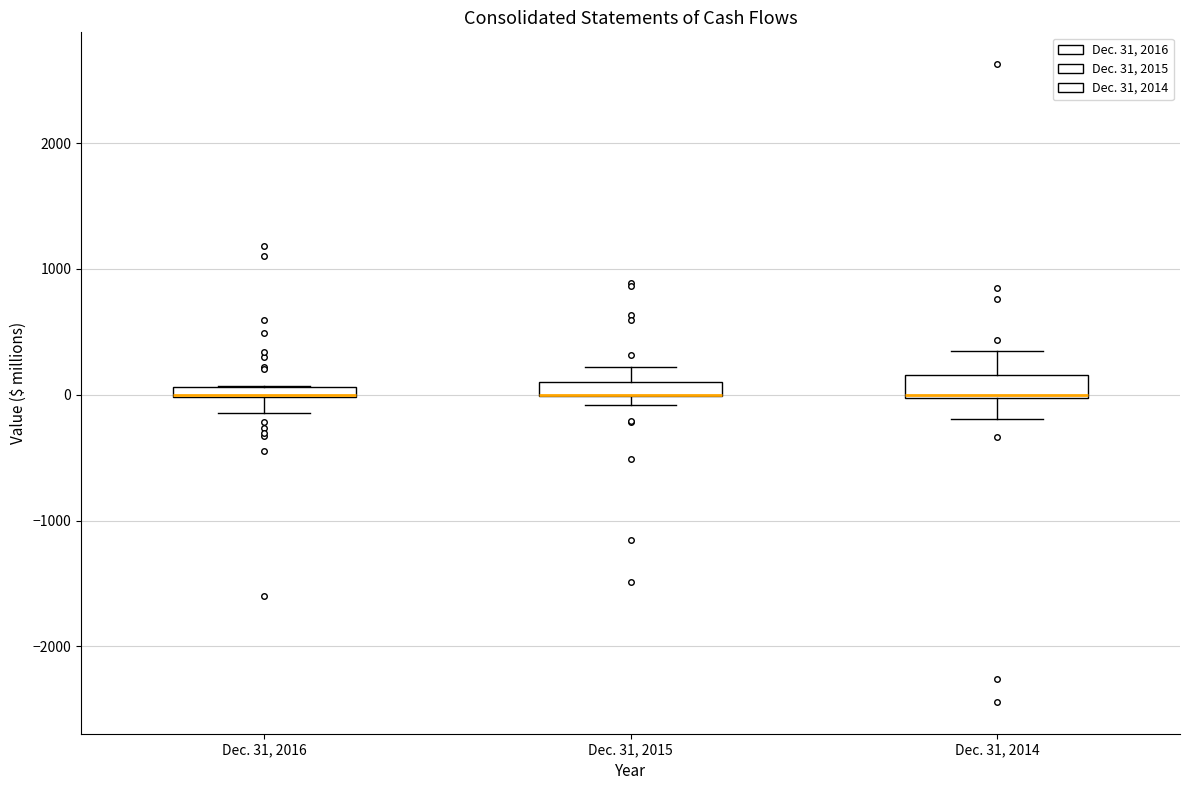

Where is the lower edge of the box for Dec. 31, 2015 on the y-axis? The values are not printed on the chart, so give them approximately, as read against the axis.

0